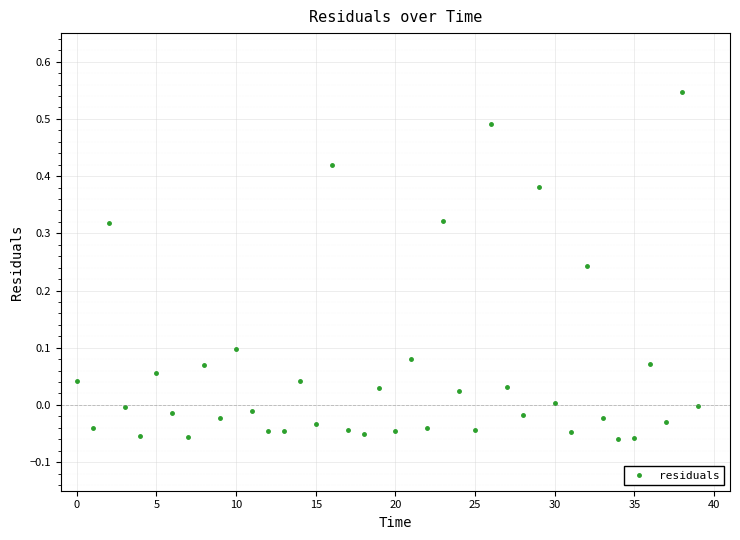

How many points are lower than both their immediate neighbors (excluding endpoints)?

14